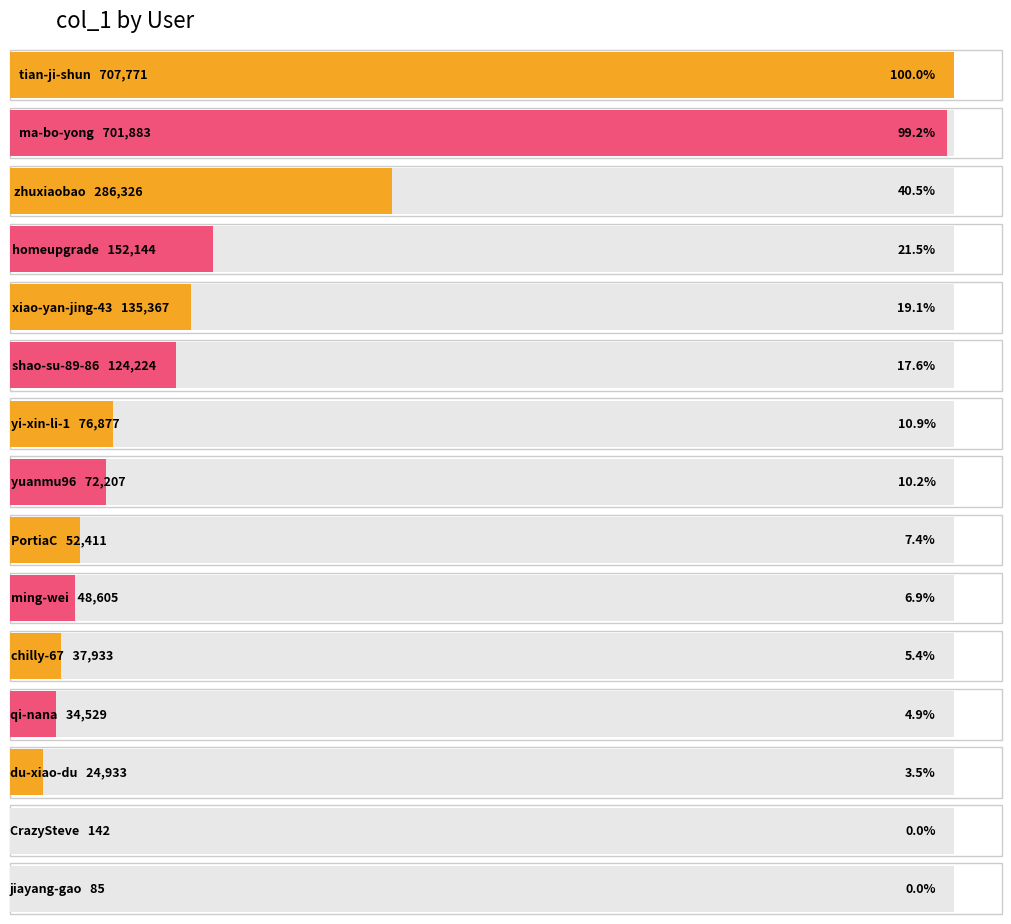

How many distinct data groups are displayed?

1